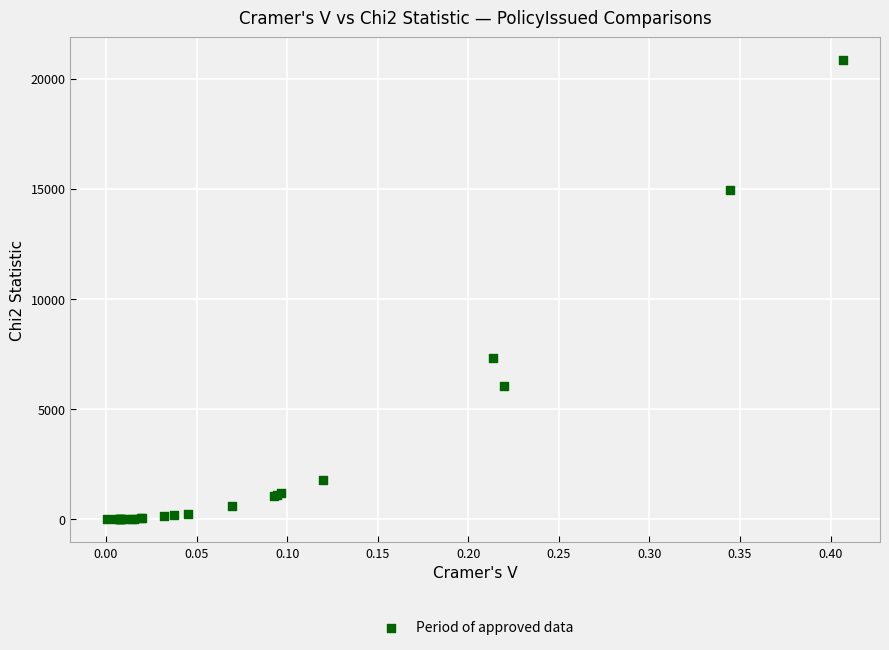

What Y value in the scatter plot is closest to 10420?

7343.8